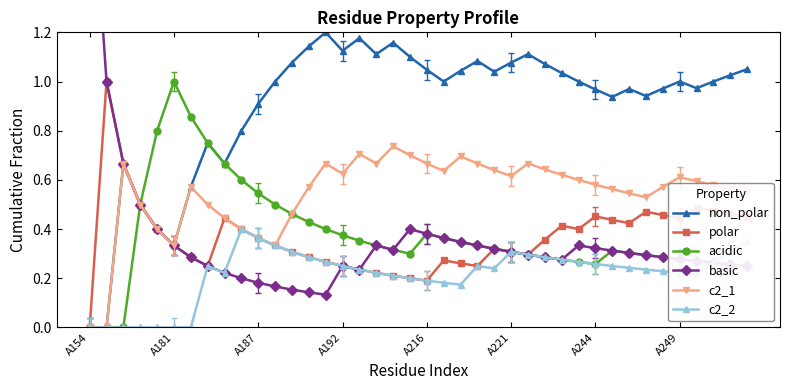

What is the difference between the non_polar values at 9 and 18?

0.4